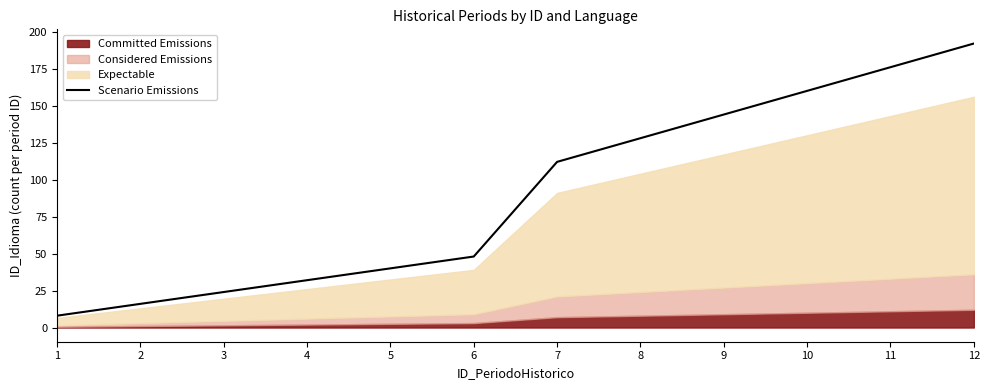

What is the difference between the maximum and minimum values?

184